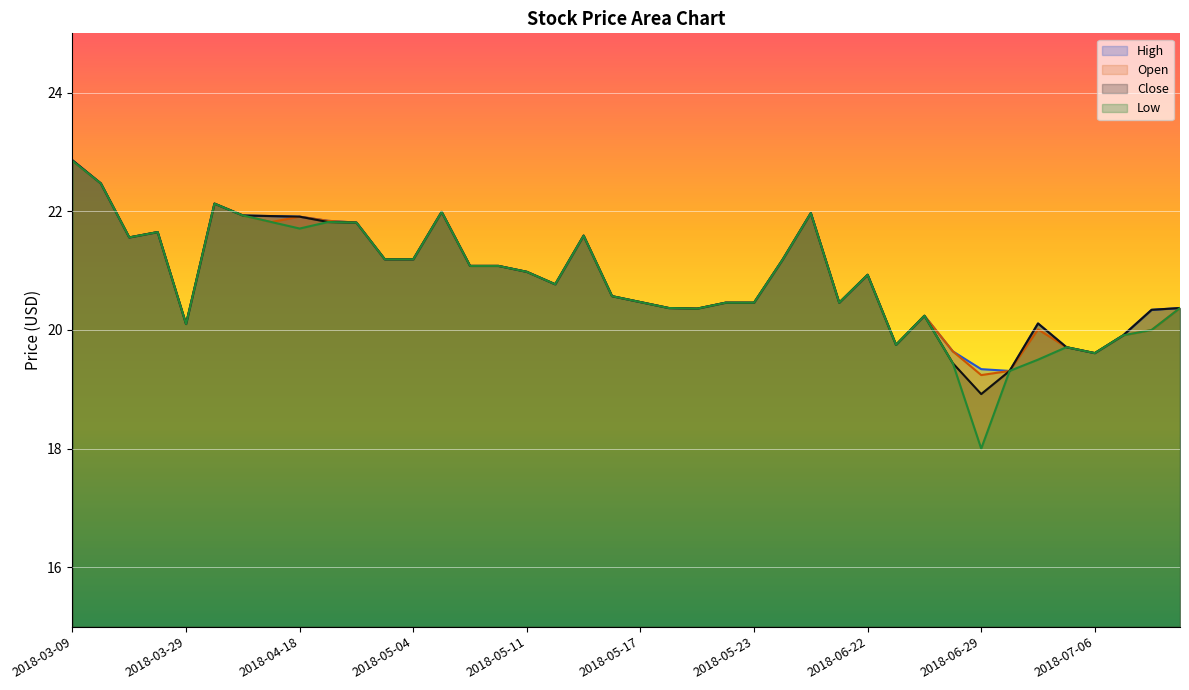

The High series shows 20.1 at 2018-07-03. True or false?

True